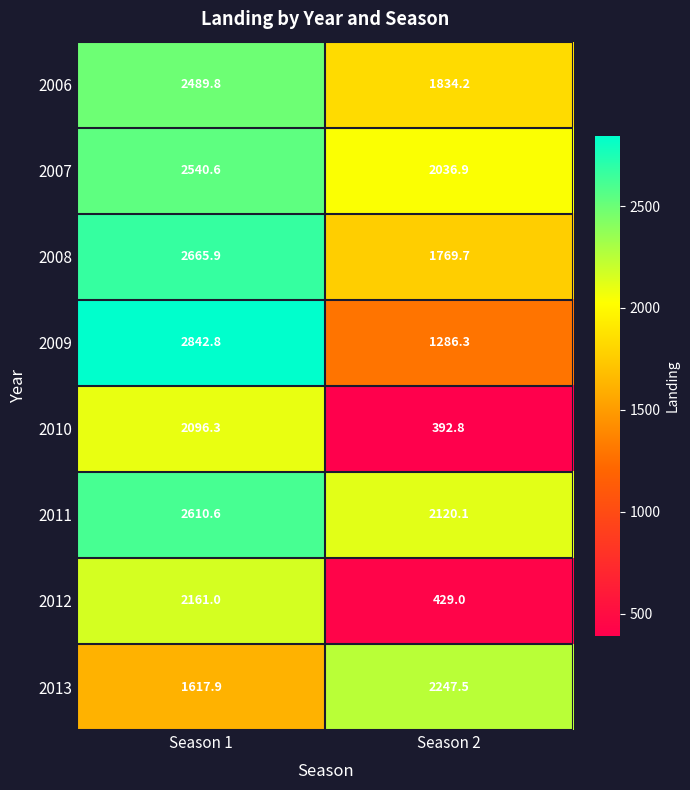

List the labels in order of 2010 value, smallest first.

Season 2, Season 1